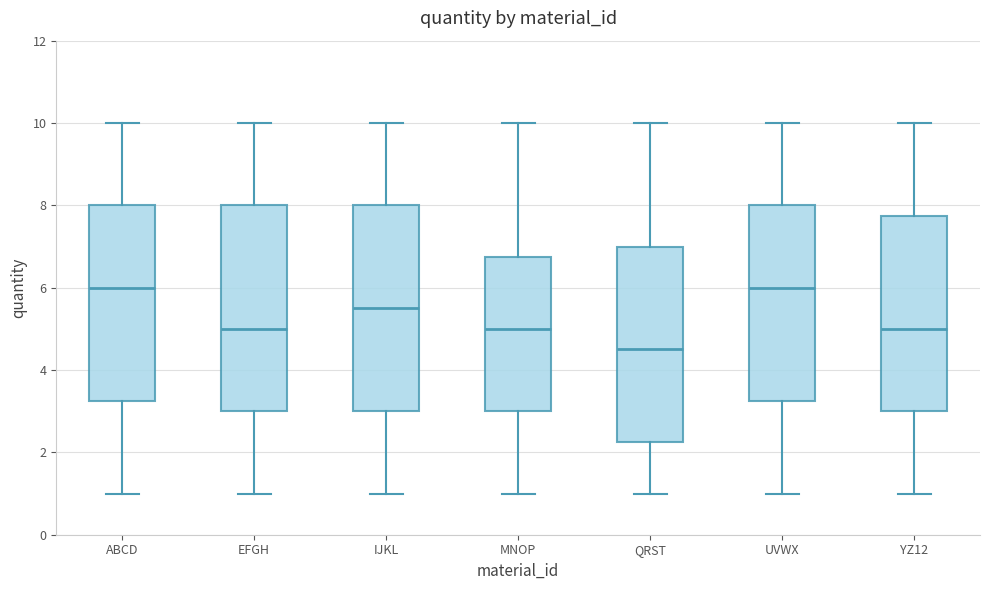

Reading left to right, transcribe this box plot: for each box, give where its median line is, the range the box spans, and where its two whiskers end, as read against the y-axis. The values are not printed on the chart, so give them approximately, as read against the axis.

ABCD: median 6.0, box 3.2 to 8.0, whiskers 1.0 to 10.0
EFGH: median 5.0, box 3.0 to 8.0, whiskers 1.0 to 10.0
IJKL: median 5.6, box 3.0 to 8.0, whiskers 1.0 to 10.0
MNOP: median 5.0, box 3.0 to 6.8, whiskers 1.0 to 10.0
QRST: median 4.6, box 2.2 to 7.0, whiskers 1.0 to 10.0
UVWX: median 6.0, box 3.2 to 8.0, whiskers 1.0 to 10.0
YZ12: median 5.0, box 3.0 to 7.8, whiskers 1.0 to 10.0